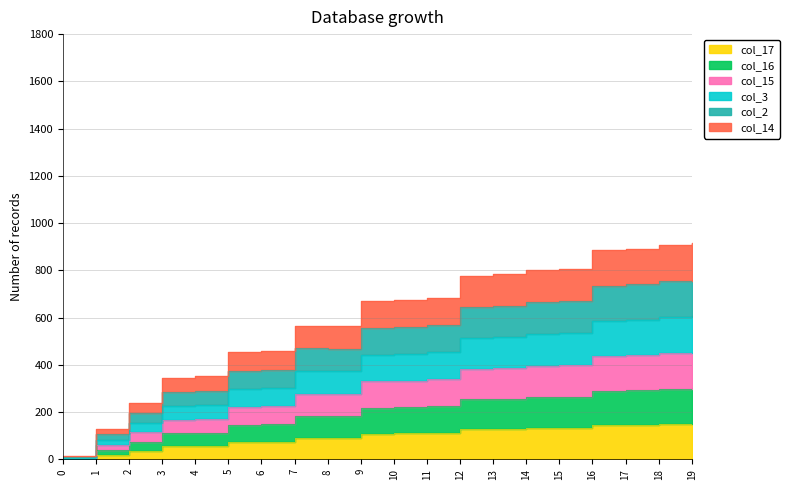

True or false: col_15 and col_2 cross at least once.

False